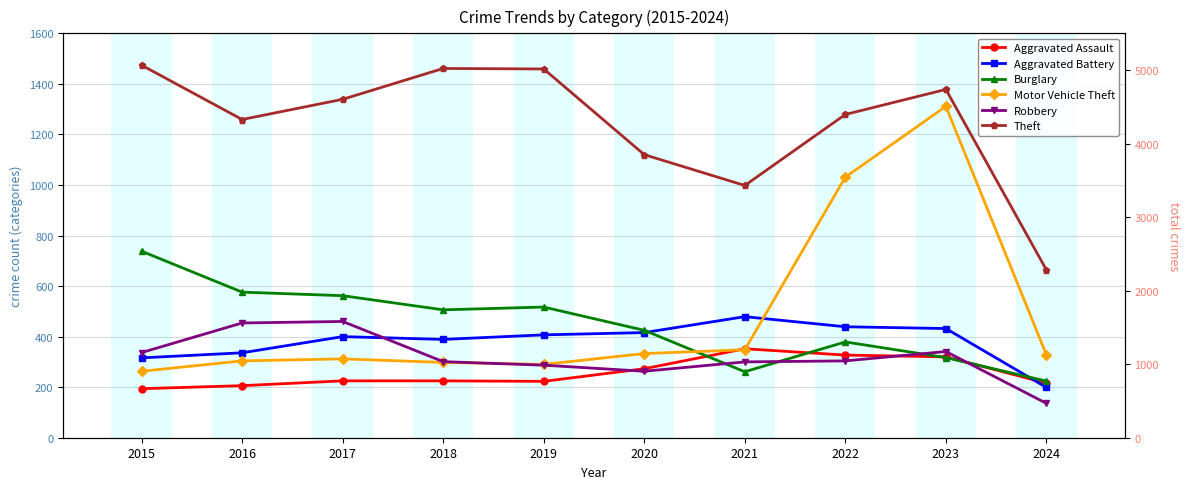

How many data points in Motor Vehicle Theft are less than 328?

5